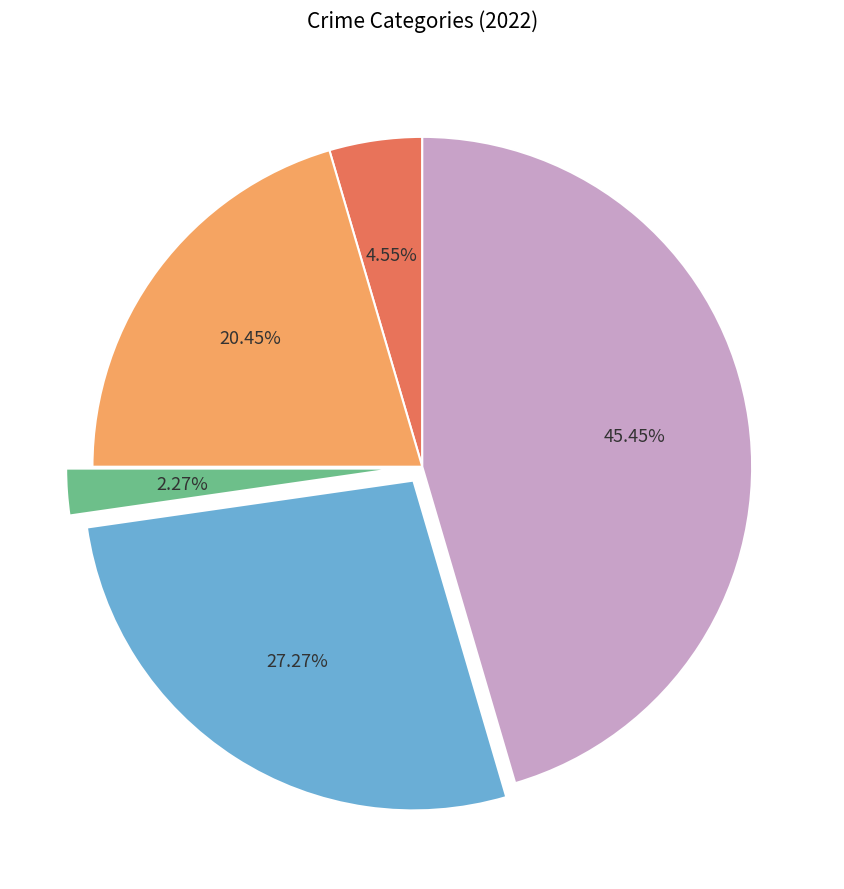

Is there any slice that represents more than half of the pie?

No